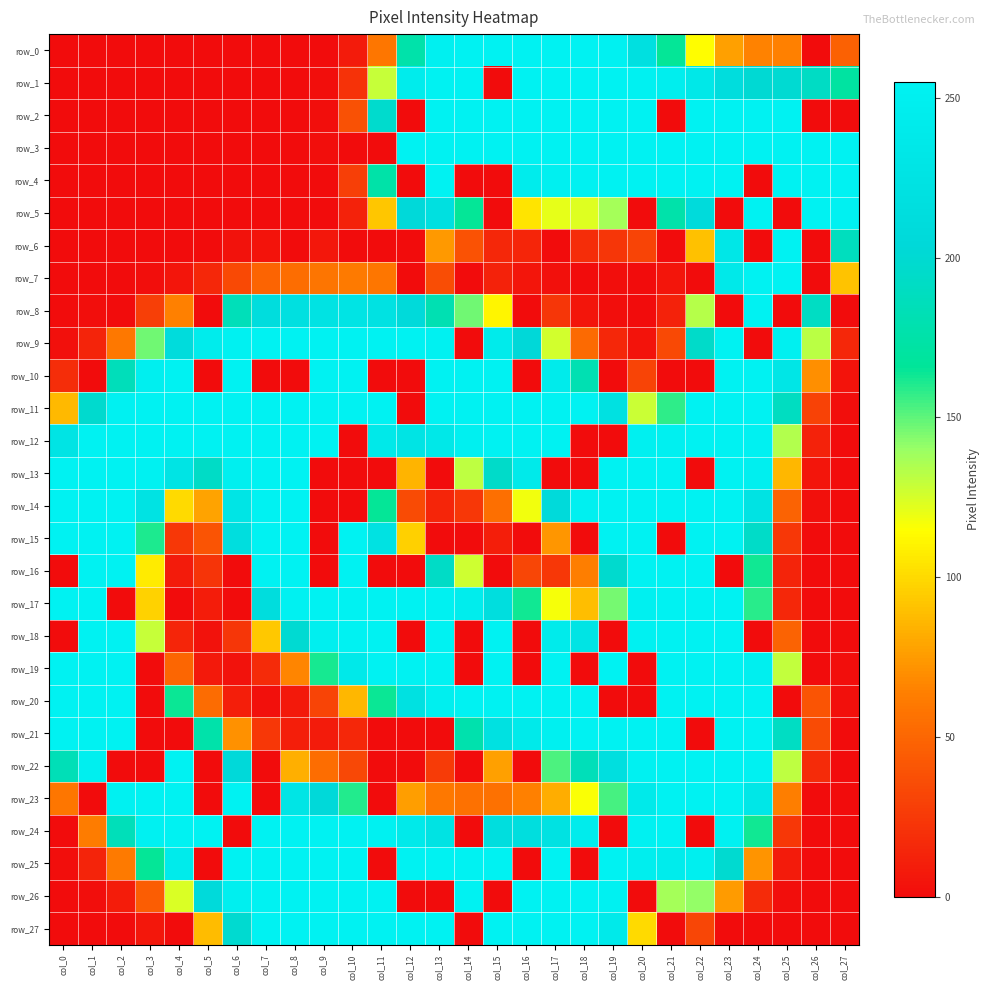

Where is row_27 nearest to the value 127?

col_20